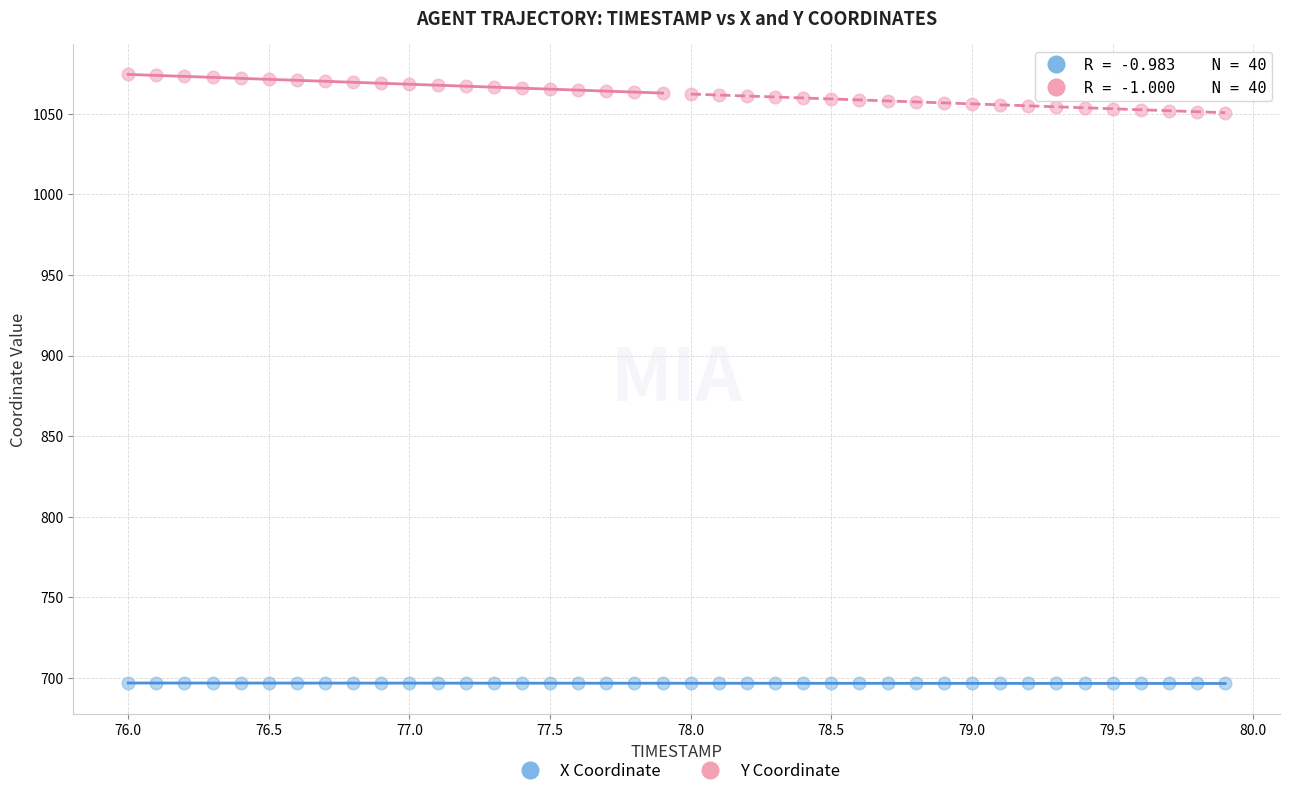

Which series has the widest spread of Y values?

Y Coordinate